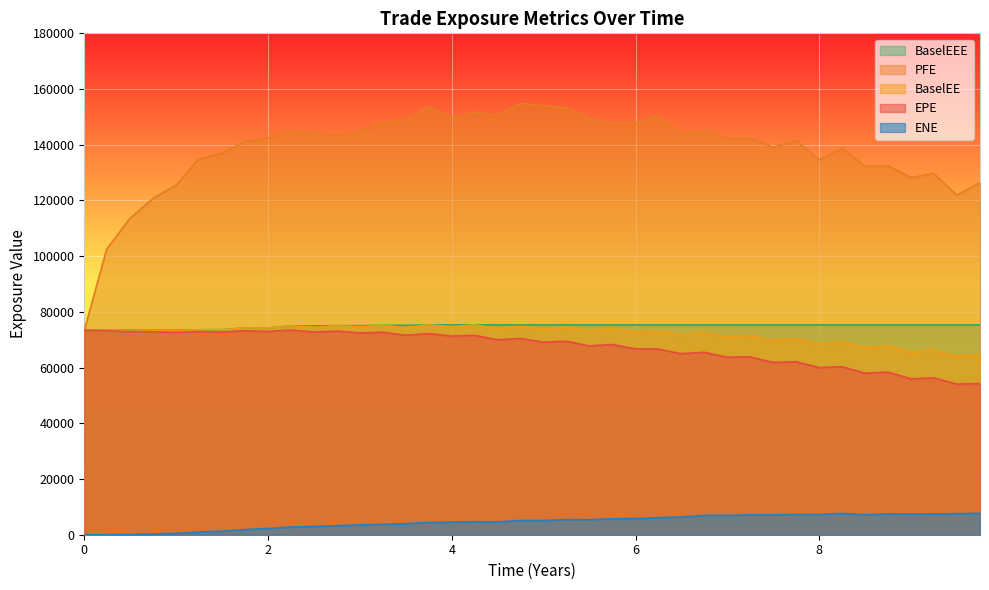

The value of EPE at 4 is 71311.1. True or false?

True